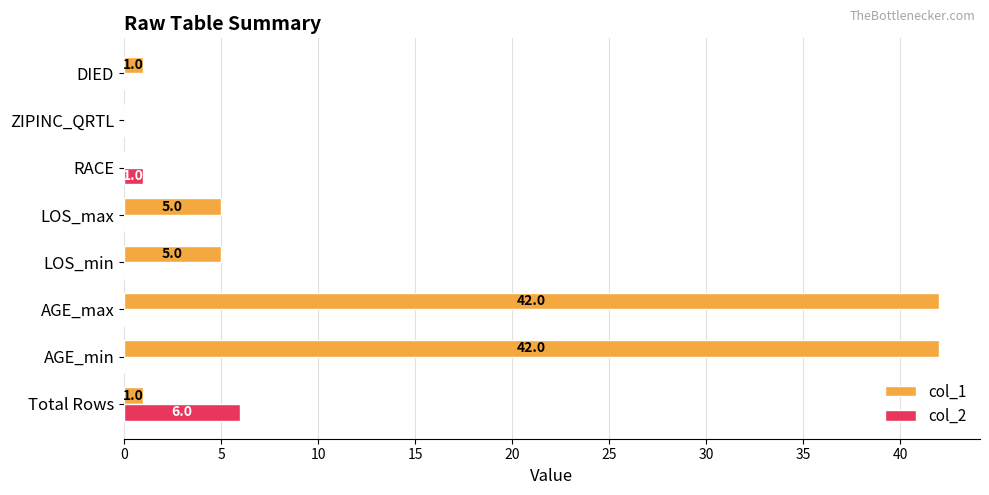

At which label does col_2 reach its peak?

Total Rows